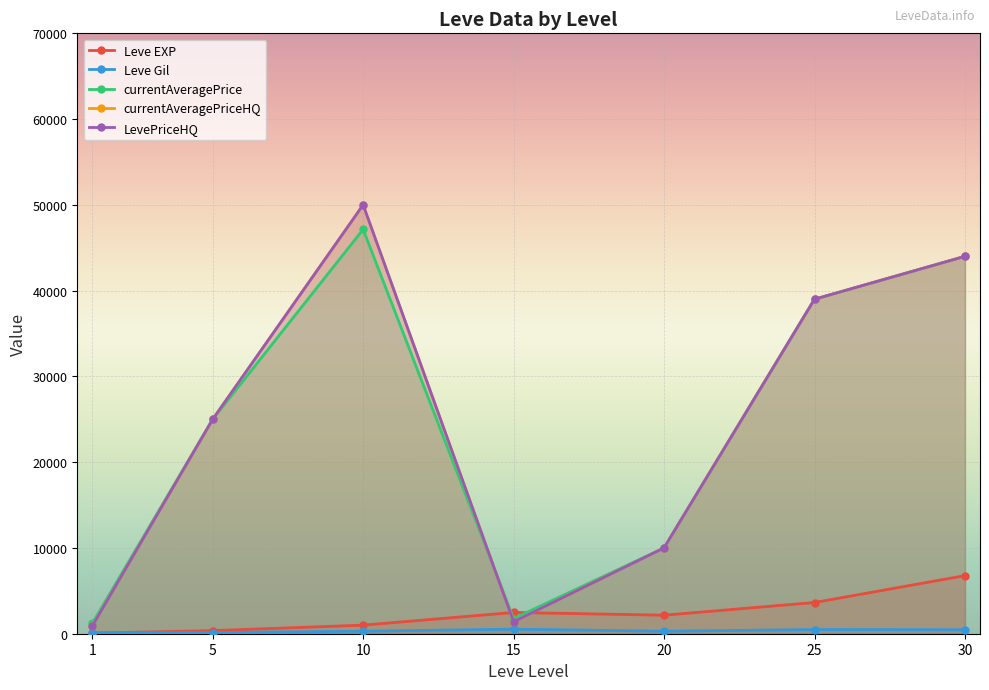

Between 5 and 20, which is larger?

20